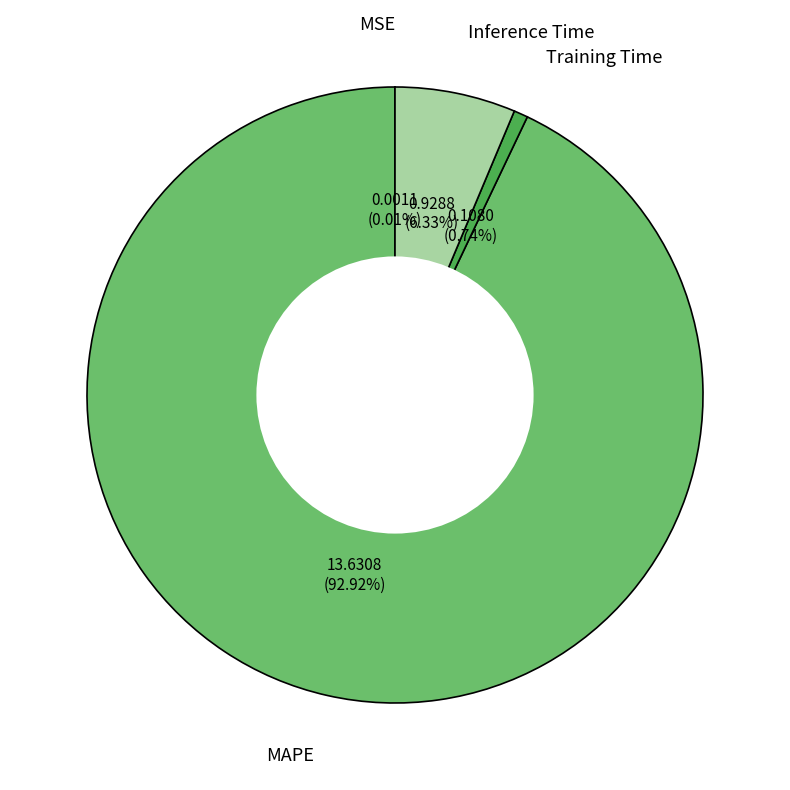

Which category has the biggest portion of the pie?

MAPE